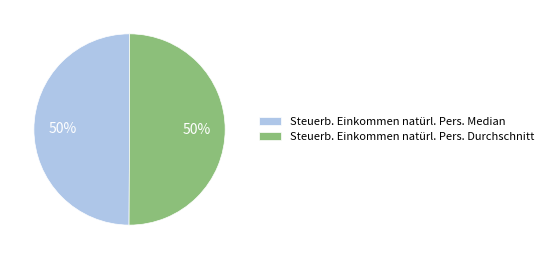

What is the ratio of the value at Steuerb. Einkommen natürl. Pers. Median to the value at Steuerb. Einkommen natürl. Pers. Durchschnitt?

1.0